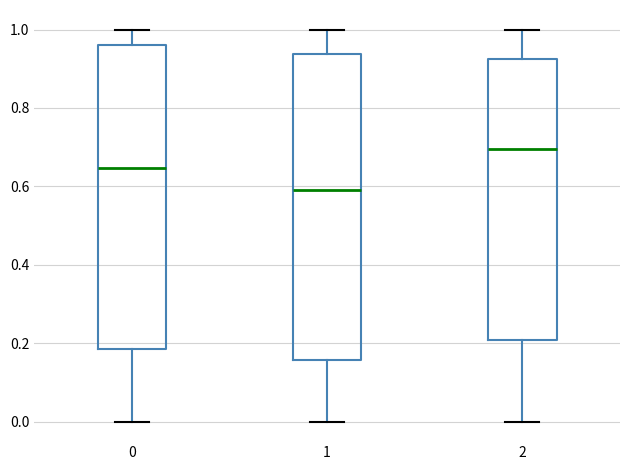

Reading left to right, transcribe this box plot: for each box, give where its median line is, the range the box spans, and where its two whiskers end, as read against the y-axis. The values are not printed on the chart, so give them approximately, as read against the axis.

0: median 0.64, box 0.18 to 0.96, whiskers 0.00 to 1.00
1: median 0.60, box 0.16 to 0.94, whiskers 0.00 to 1.00
2: median 0.70, box 0.20 to 0.92, whiskers 0.00 to 1.00